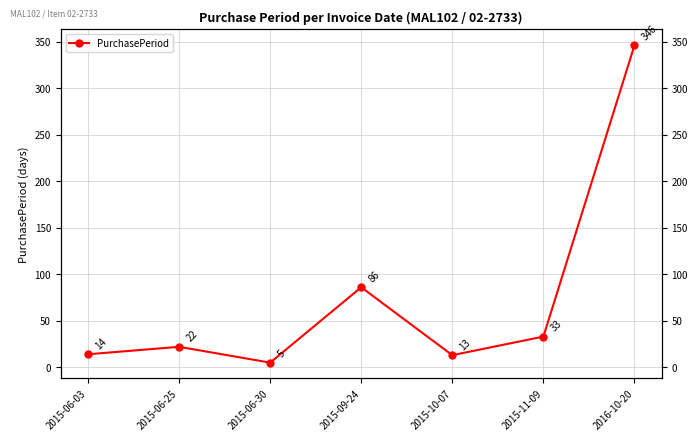

What position from the left is 2015-06-25?

2